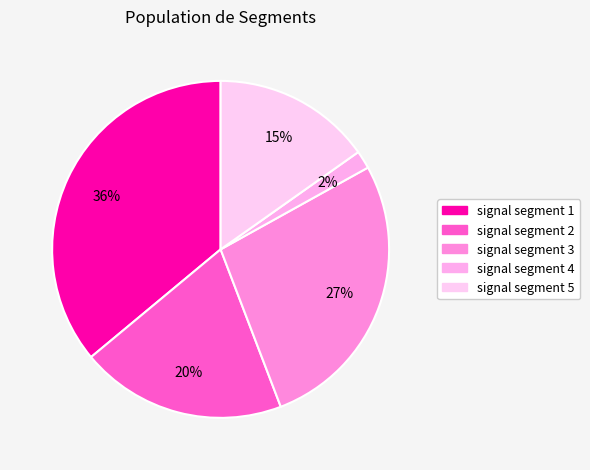

To the nearest percent, what portion does signal segment 3 represent?

27%